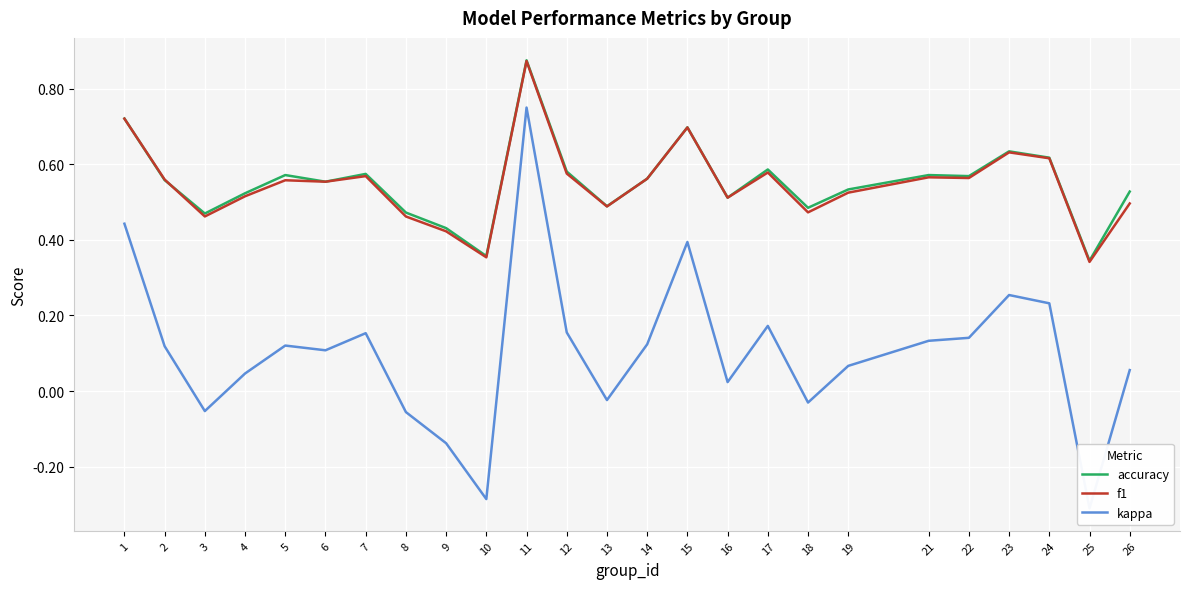

The accuracy series shows 0.7 at 16. True or false?

False